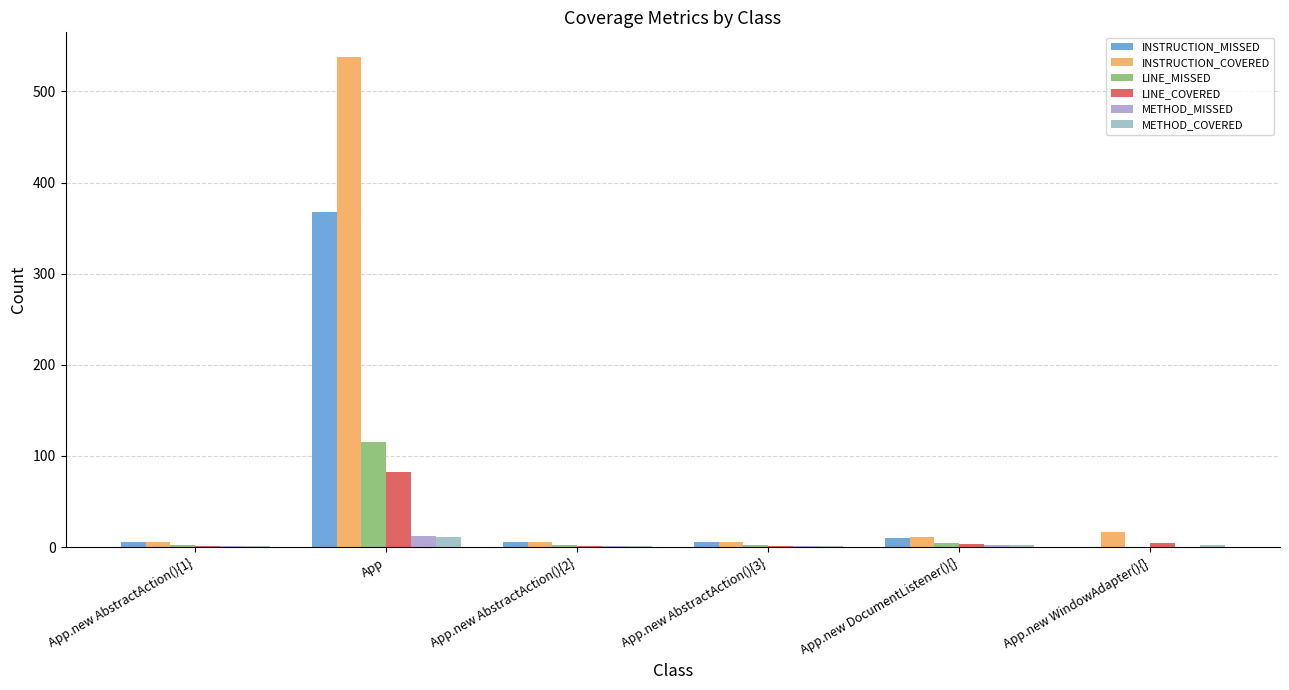

What is the label of the 3rd bar from the right?

App.new AbstractAction(){3}